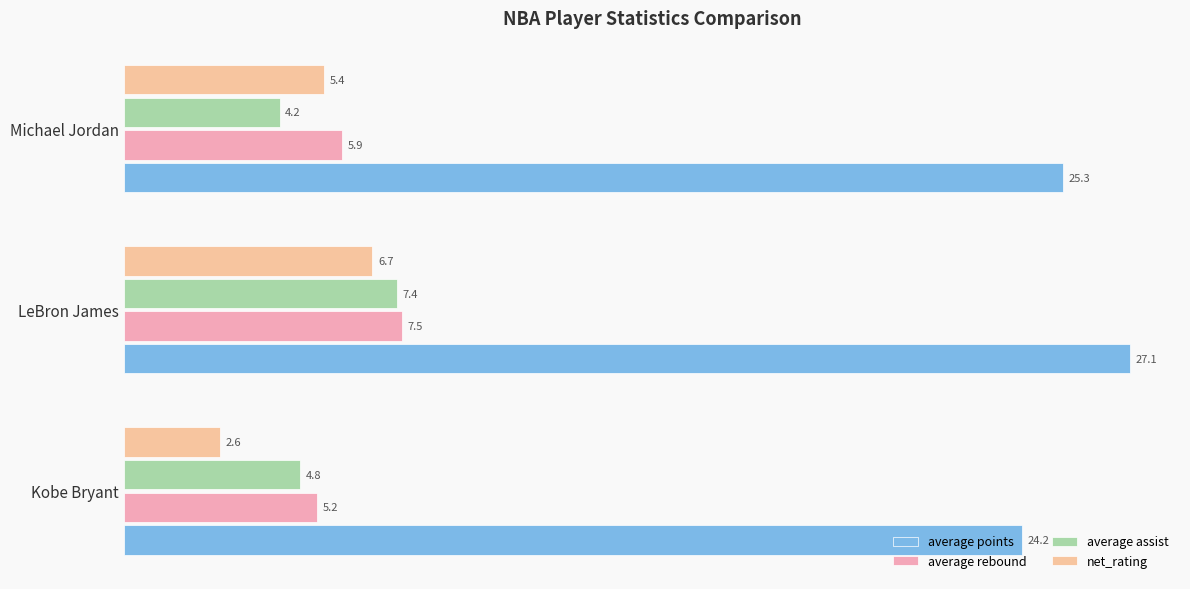

Which category has the highest value in the average assist series?

LeBron James